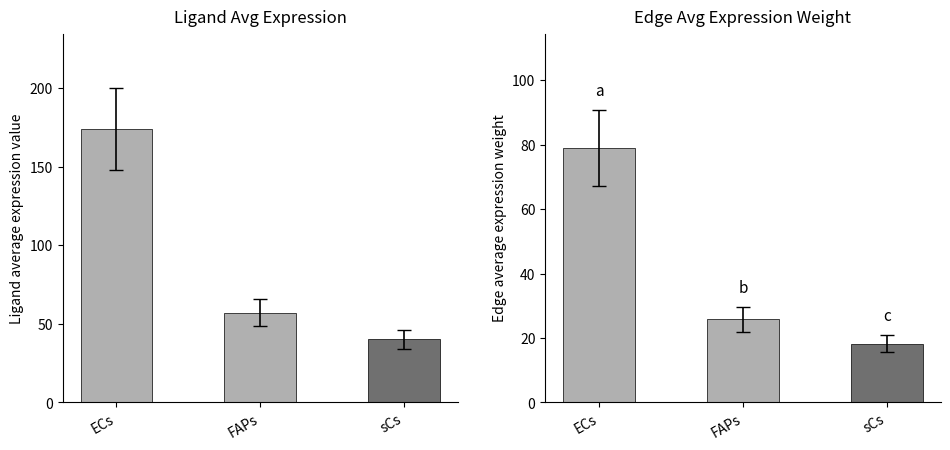

Reading right to left, list all the values displayed in this chart.

Ligand average expression value: 40.2	56.9	173.7
Edge average expression weight: 18.3	25.9	79.0